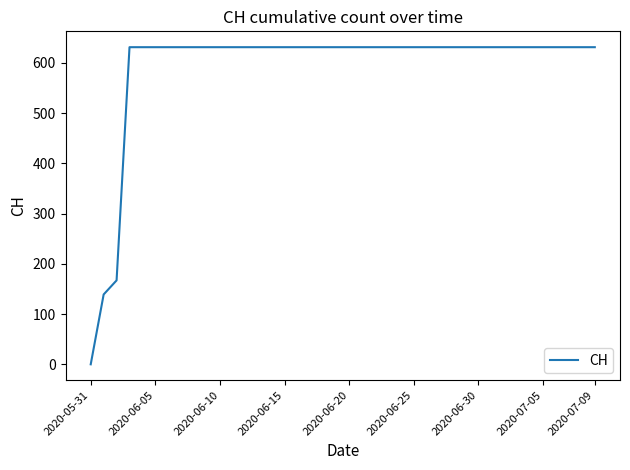

What is the difference between the maximum and minimum values?

631